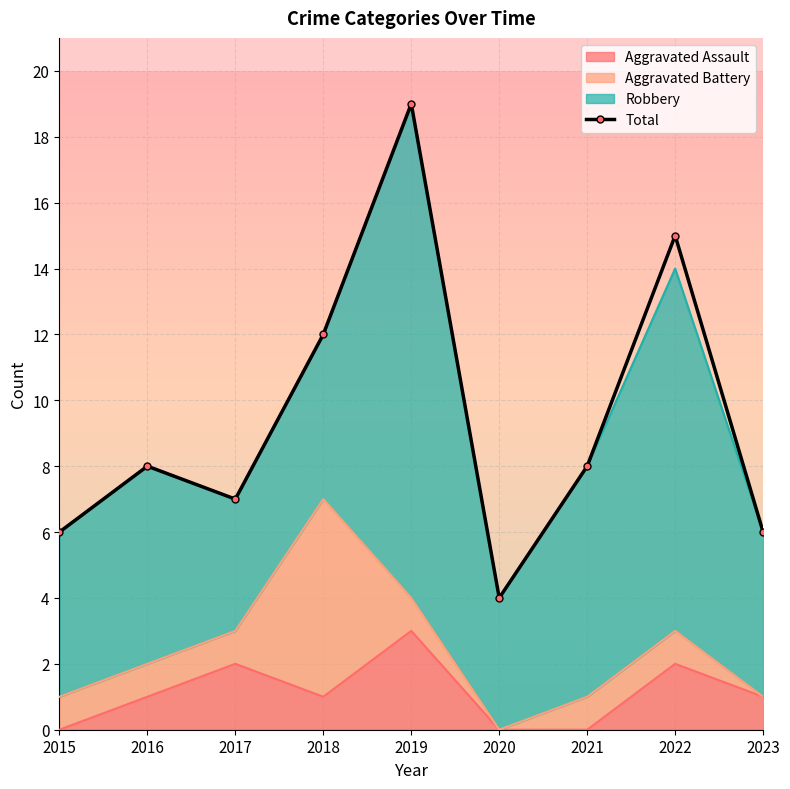

List the labels in order of value, smallest first.

2020, 2015, 2023, 2017, 2016, 2021, 2018, 2022, 2019